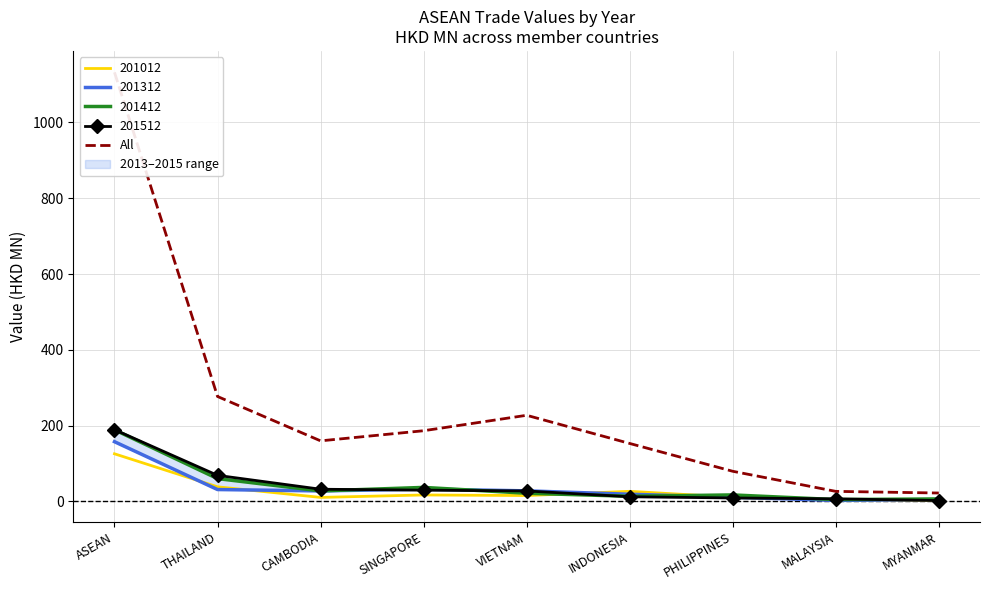

At which label does the data first exceed 159?

ASEAN